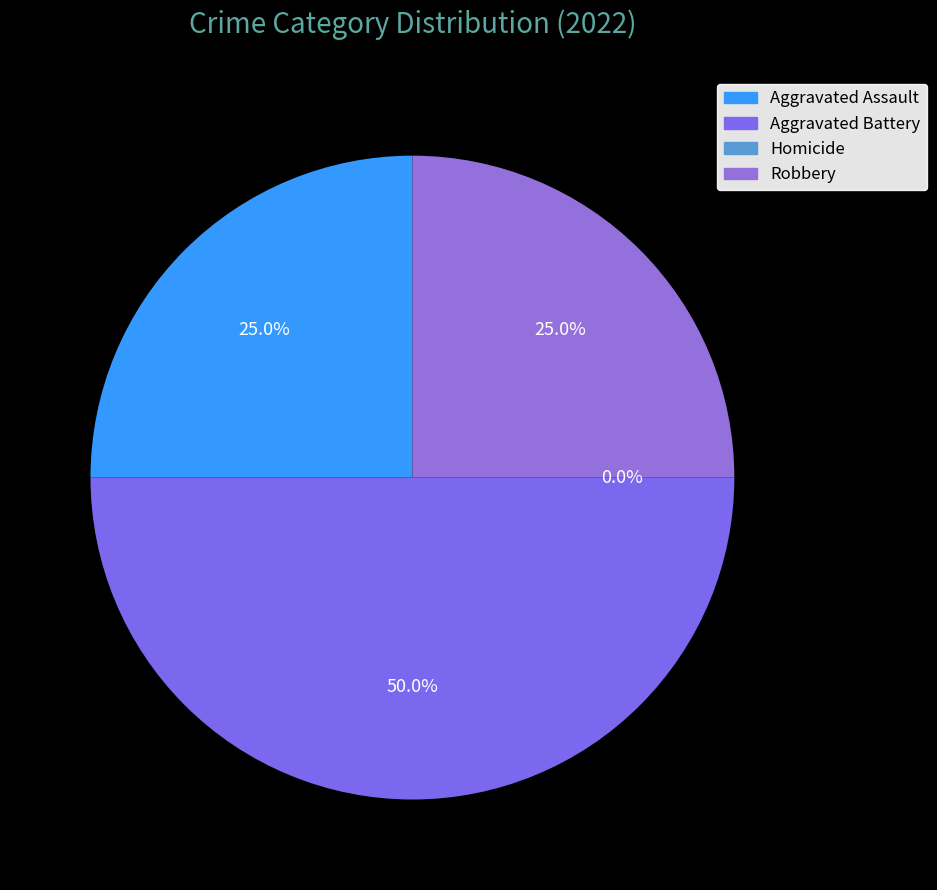

To the nearest percent, what percentage of the pie is Robbery?

25%